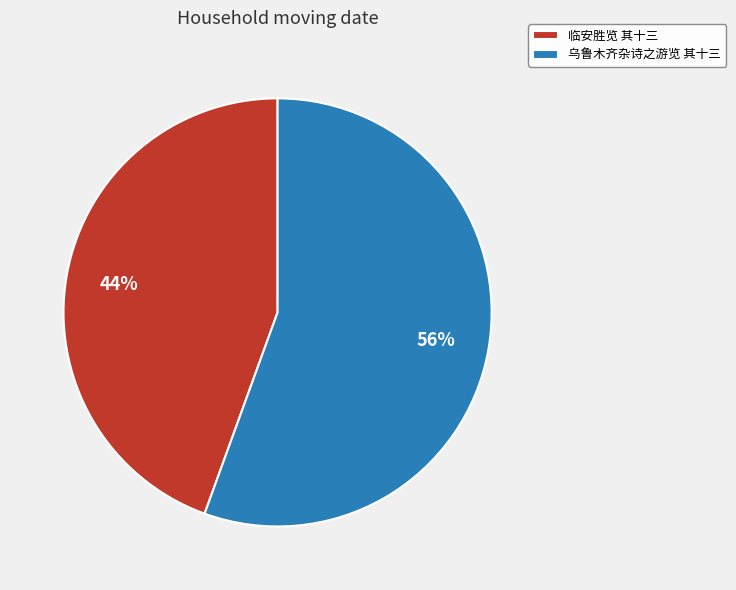

Between 临安胜览 其十三 and 乌鲁木齐杂诗之游览 其十三, which is larger?

乌鲁木齐杂诗之游览 其十三